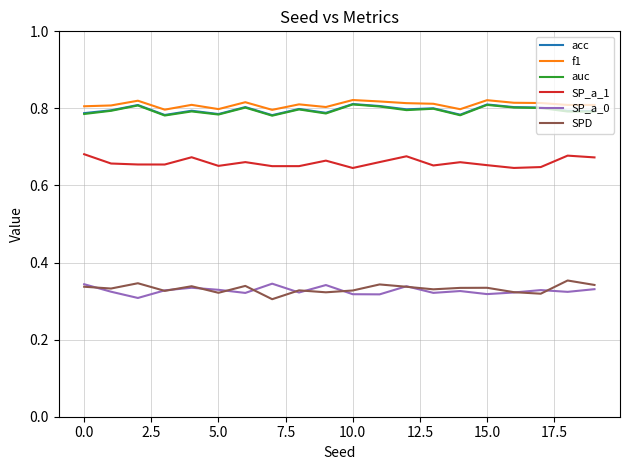

True or false: SP_a_1 and auc cross at least once.

False